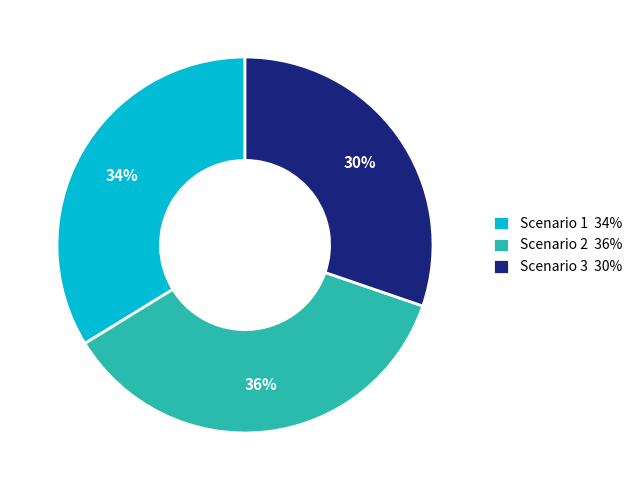

Does any single category account for the majority?

No